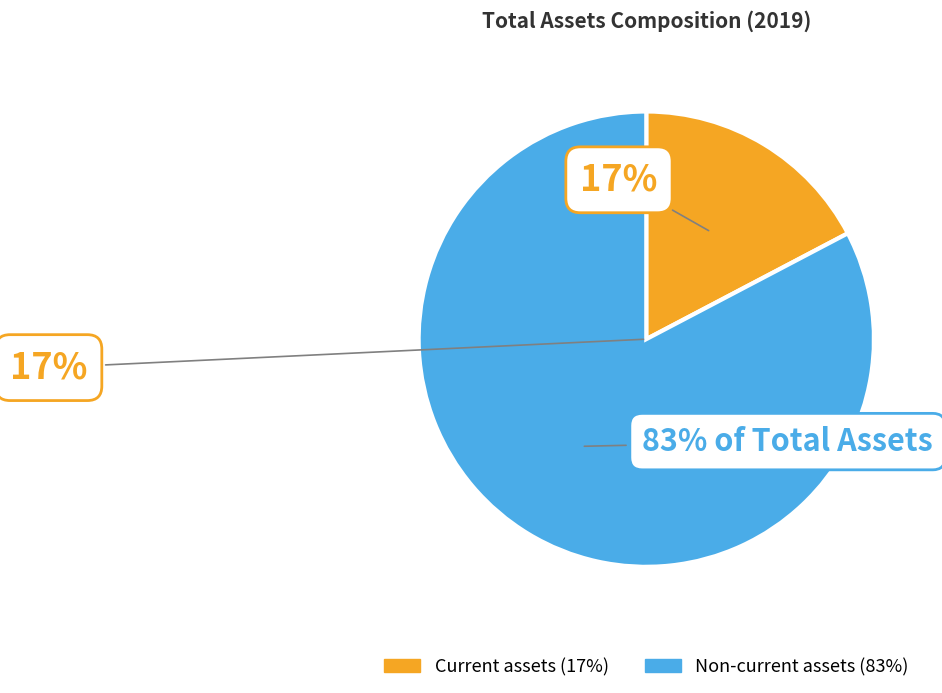

How many segments does this pie chart have?

2